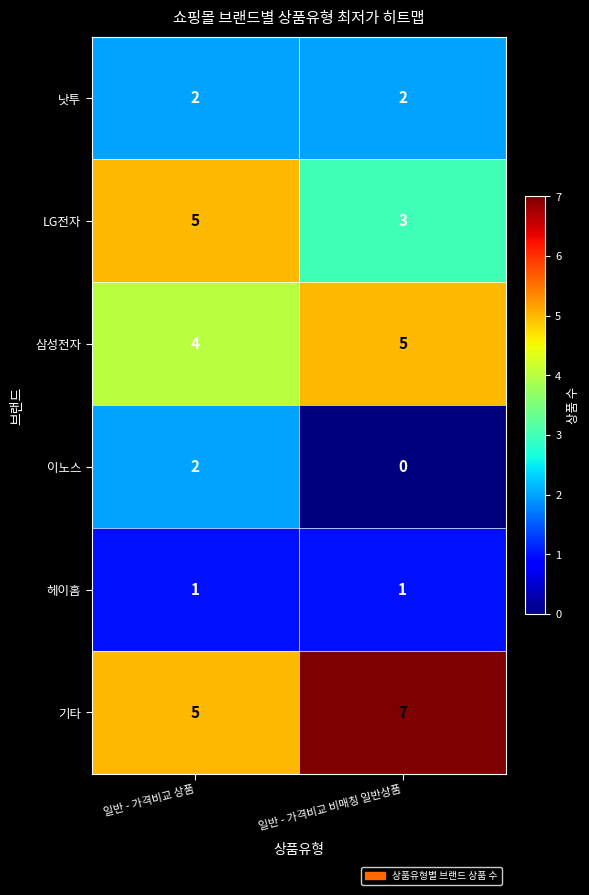

At which category is the sum across all series the highest?

일반 - 가격비교 상품